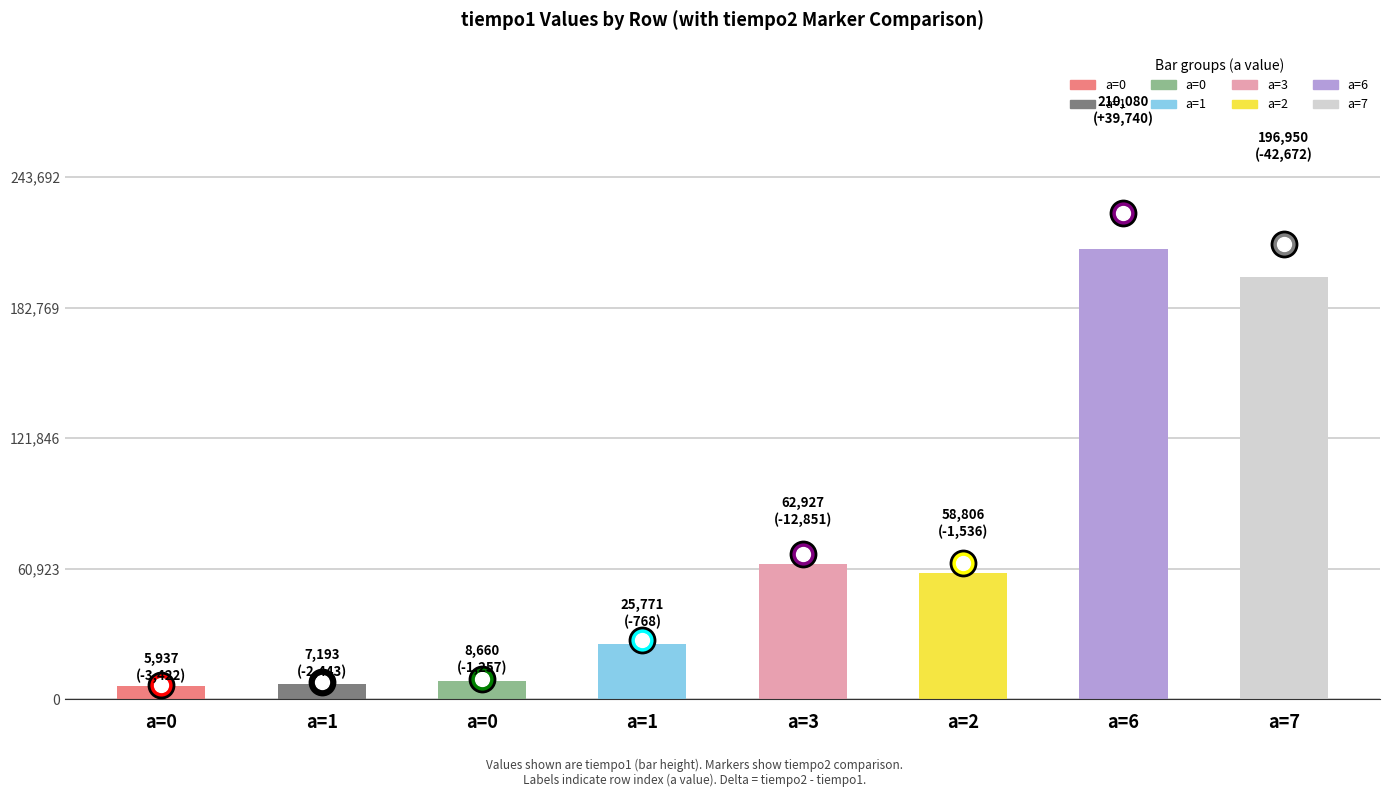

What is the average value?

72040